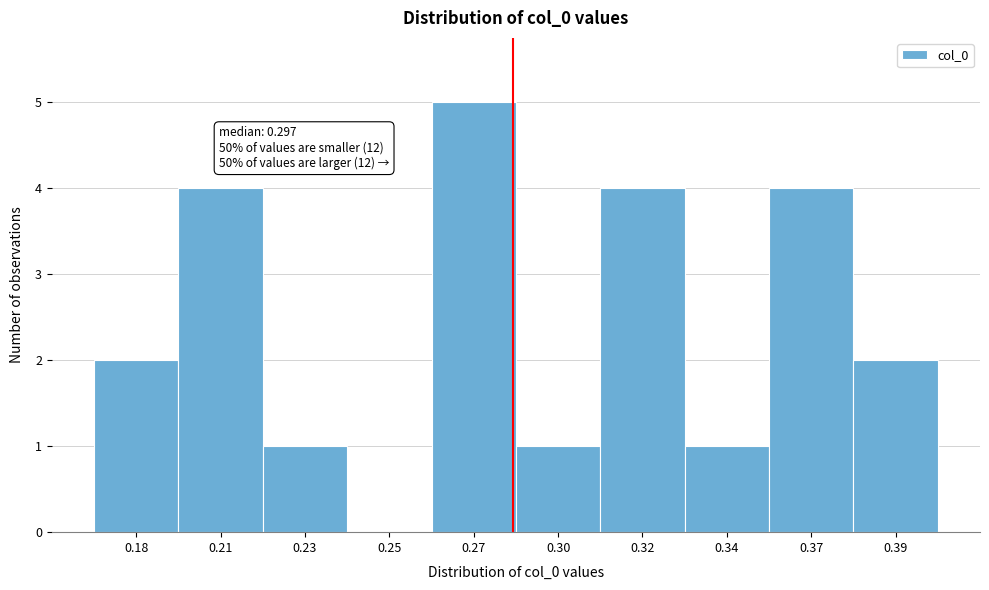

Reading left to right, list all the values displayed in this chart.

0.18=2	0.21=4	0.23=1	0.25=0	0.27=5	0.30=1	0.32=4	0.34=1	0.37=4	0.39=2